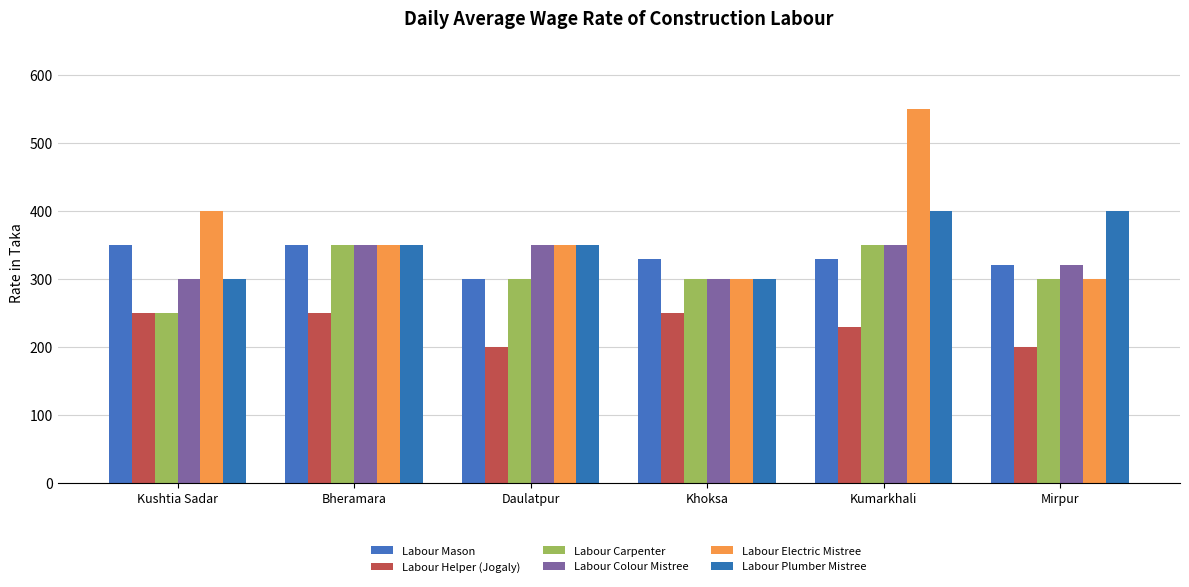

At which label does Labour Helper (Jogaly) reach its minimum?

Daulatpur